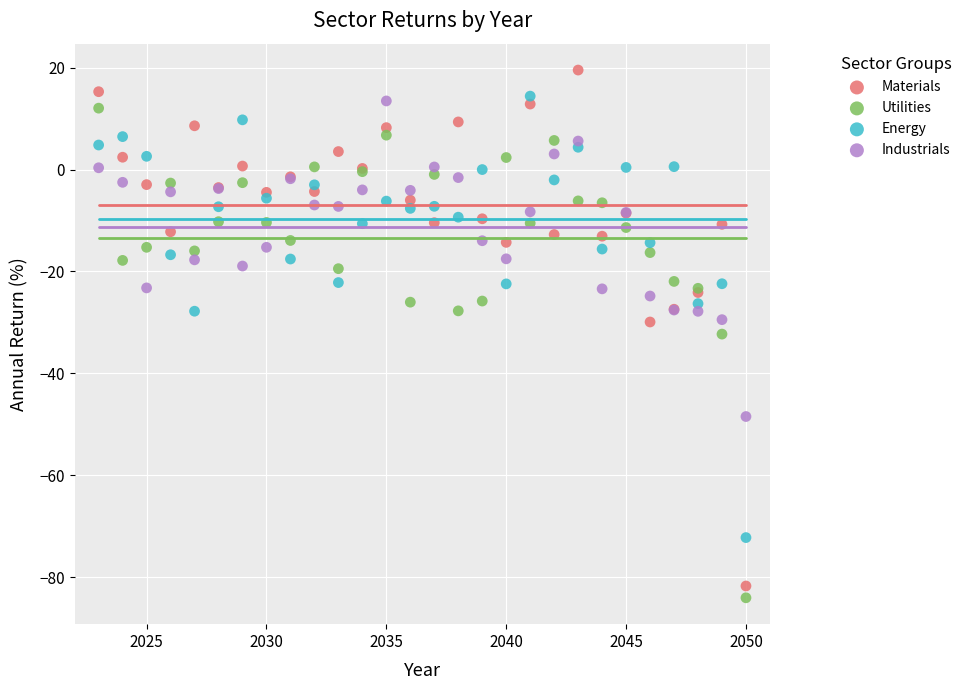

Which series has the widest spread of Y values?

Materials